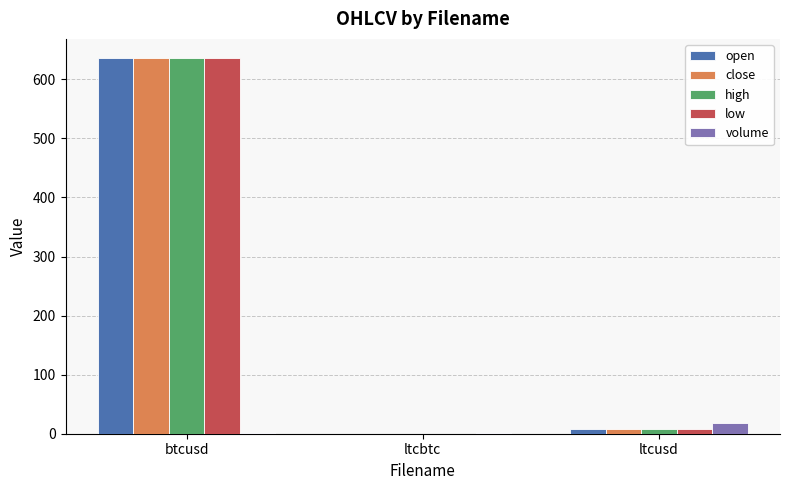

Which series changed the most between btcusd and ltcbtc?

high